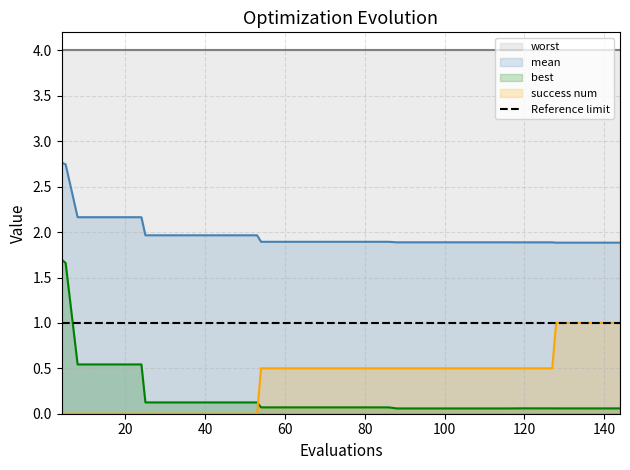

What is the maximum value for best?

1.7